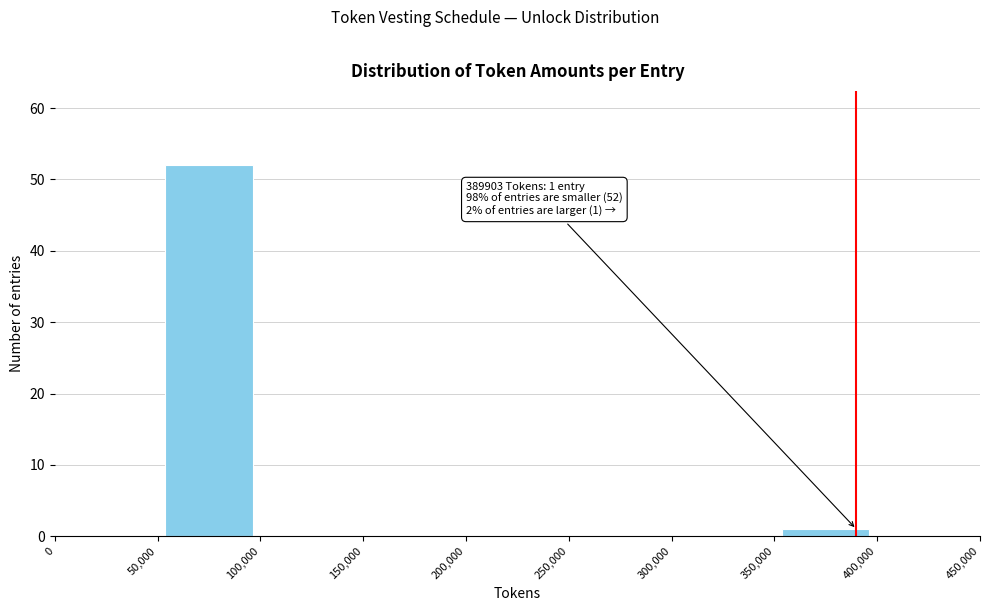

Which range on the x-axis has the tallest bar?

50,000 to 100,000